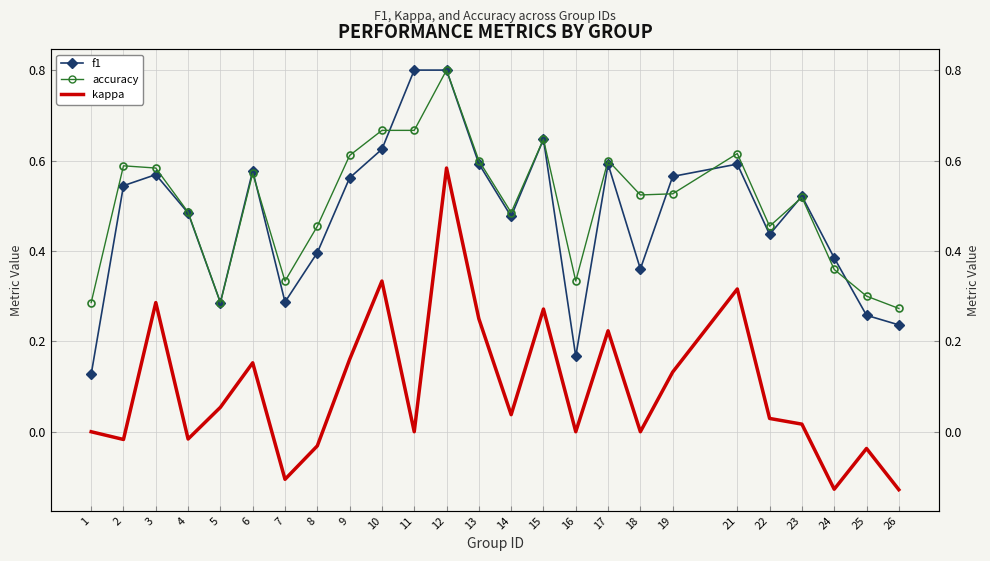

At 14, list the series in order from largest to smallest.

accuracy, f1, kappa